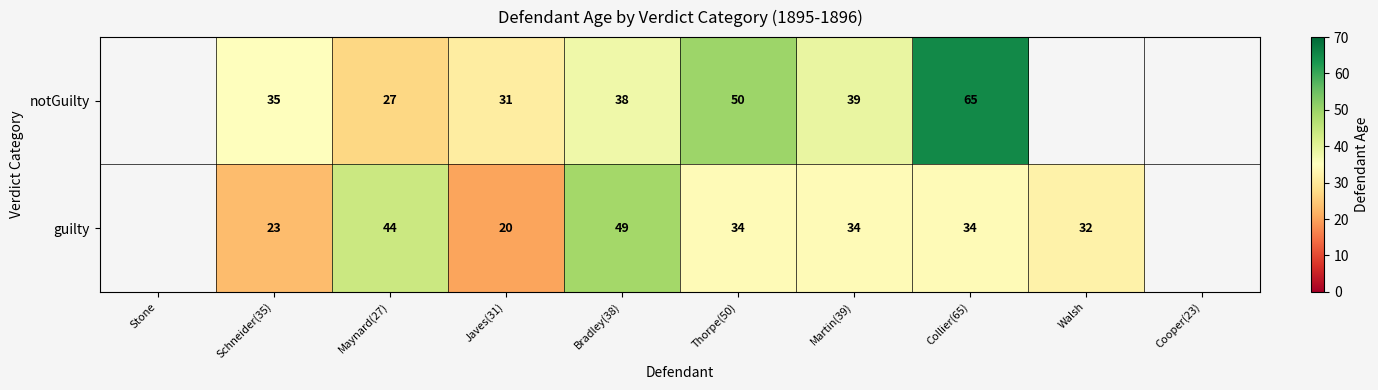

What is the difference between the highest and lowest values at Martin(39)?

5